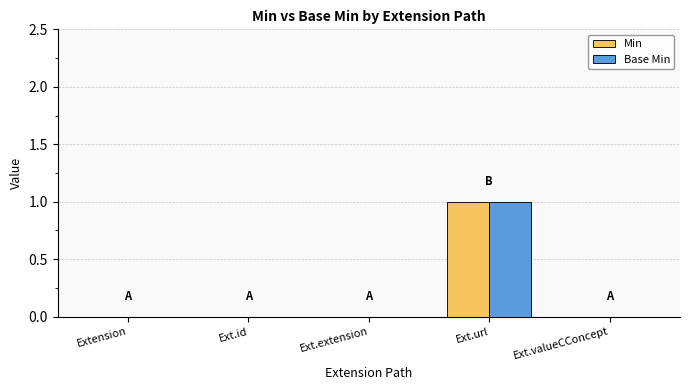

At which category does the chart reach its peak across all series?

Ext.url